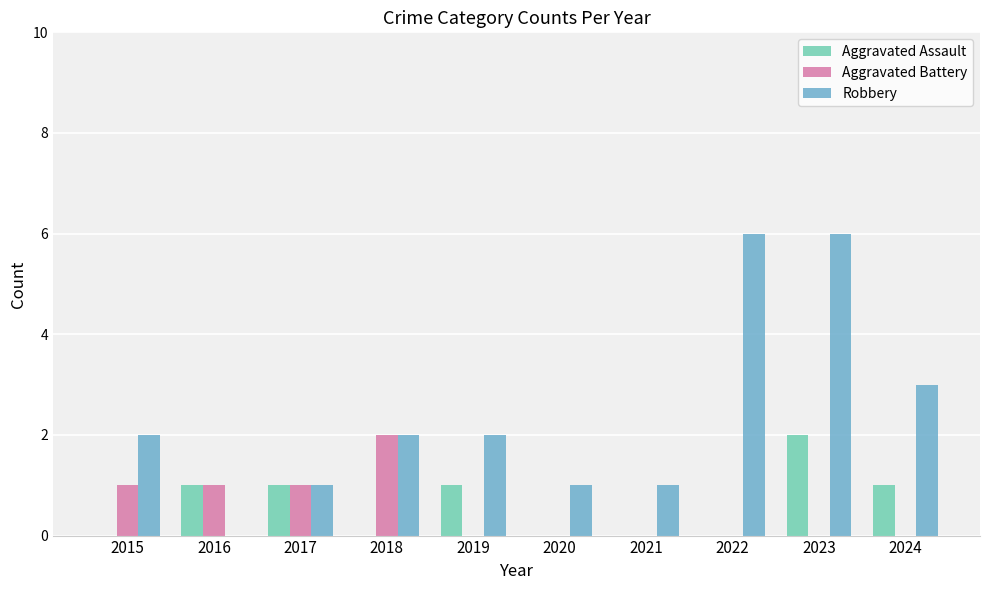

Is the value of Aggravated Battery at 2021 greater than the value of Robbery at 2017?

No